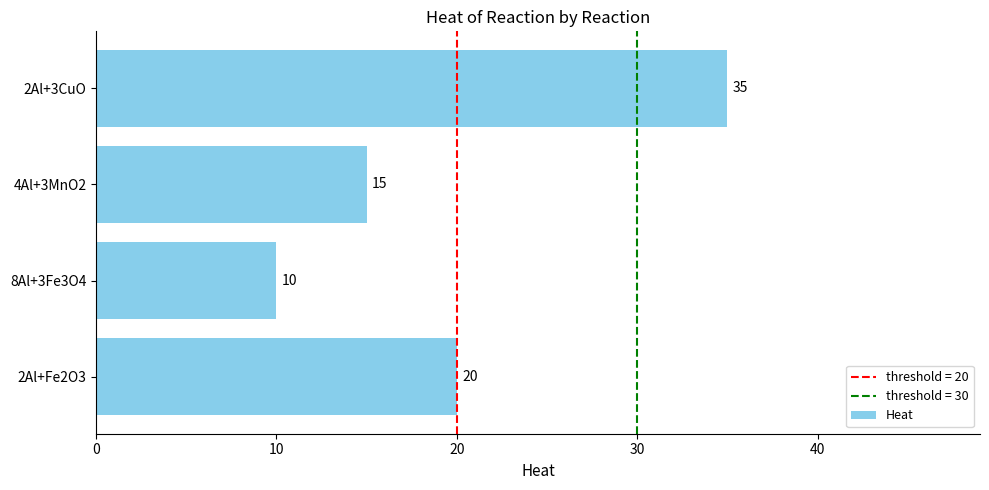

Which label corresponds to the largest value in the chart?

2Al+3CuO